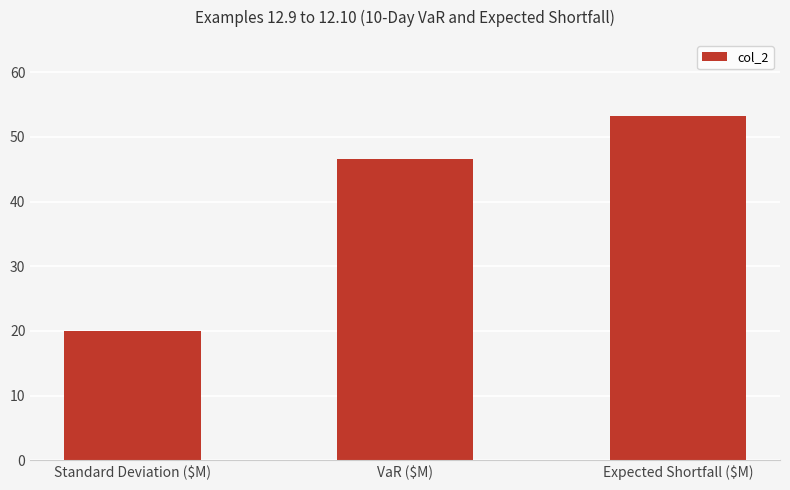

The value at Standard Deviation ($M) is 20.0. True or false?

True